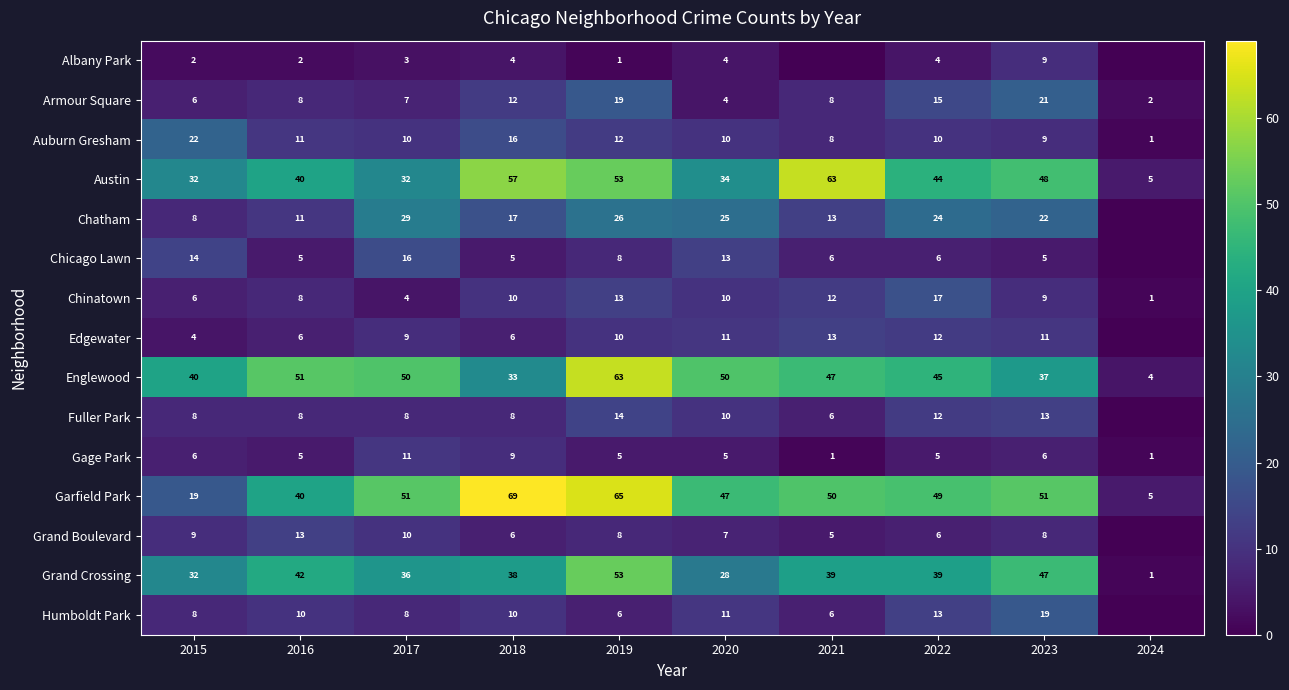

How many data points in Englewood are less than 47?

5